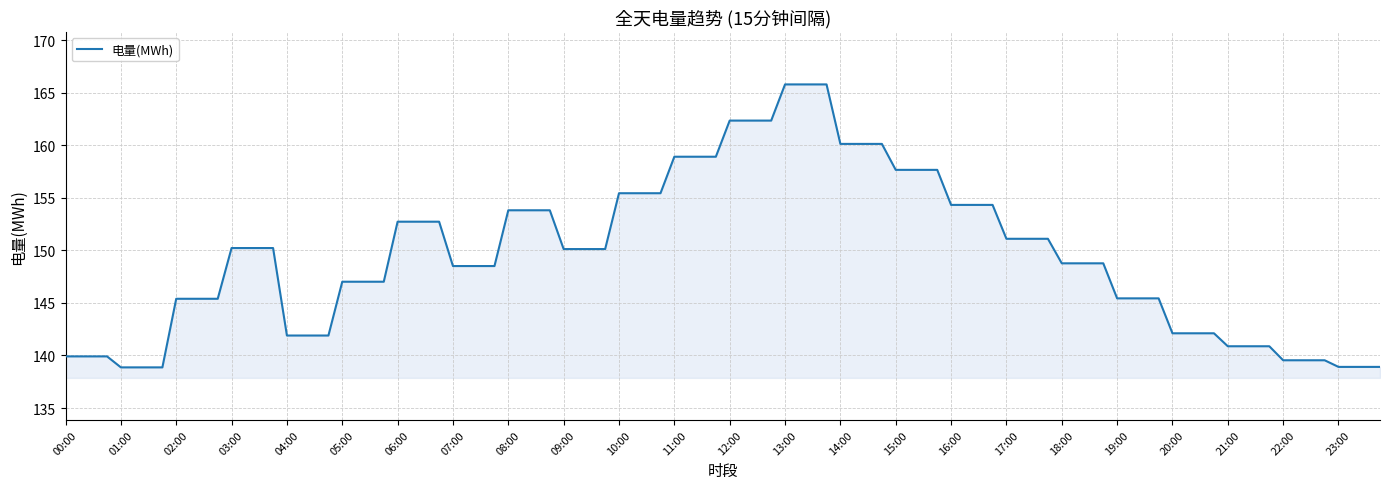

What is the maximum value shown in the chart?

165.8